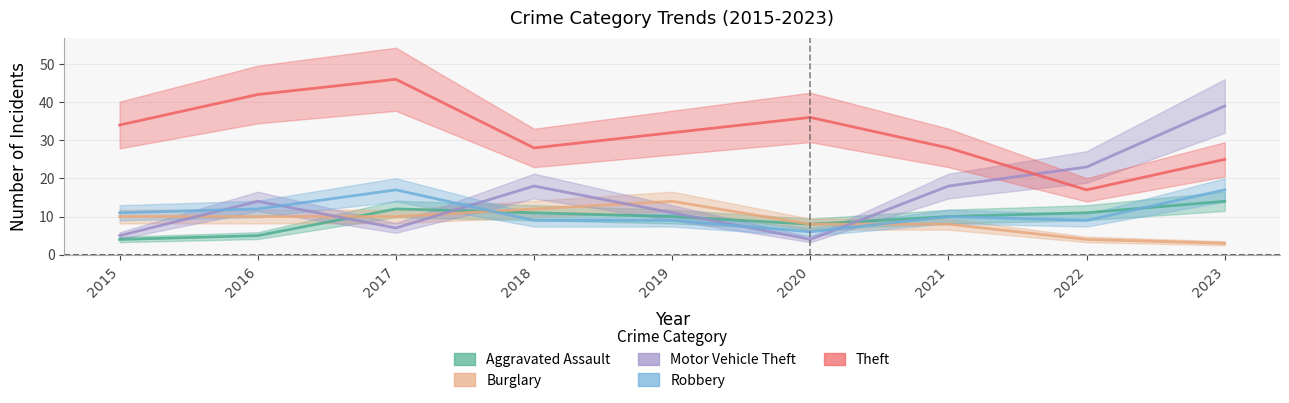

In Aggravated Assault, how many points are higher than both neighbors (excluding endpoints)?

1